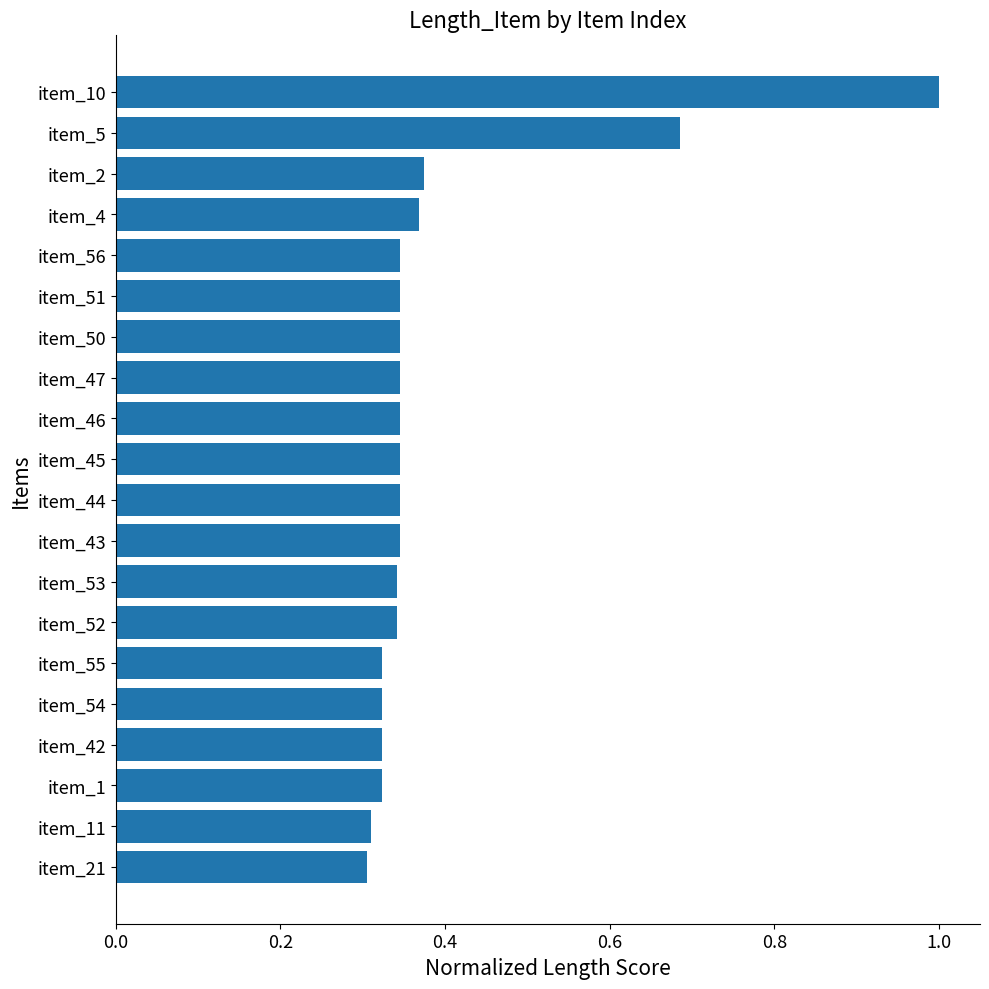

True or false: the data shows 0.3 at item_51.

True